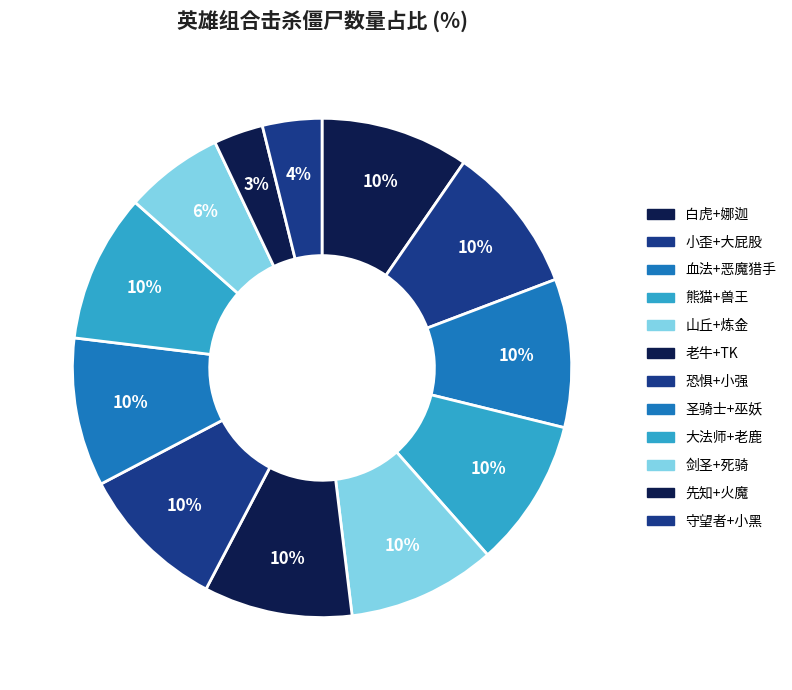

How many segments does this pie chart have?

12